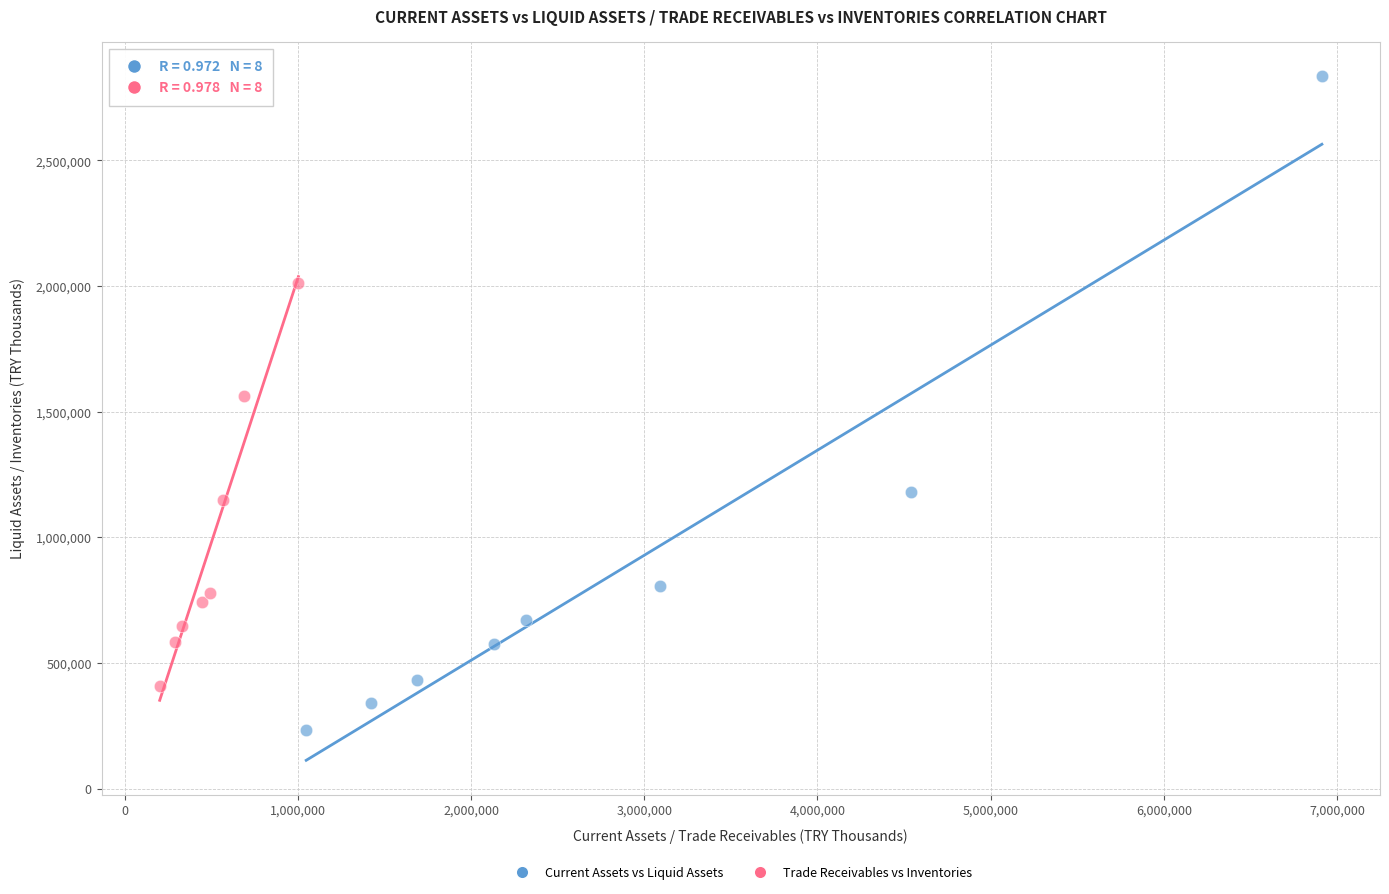

Which series reaches the minimum Y coordinate?

Current Assets vs Liquid Assets